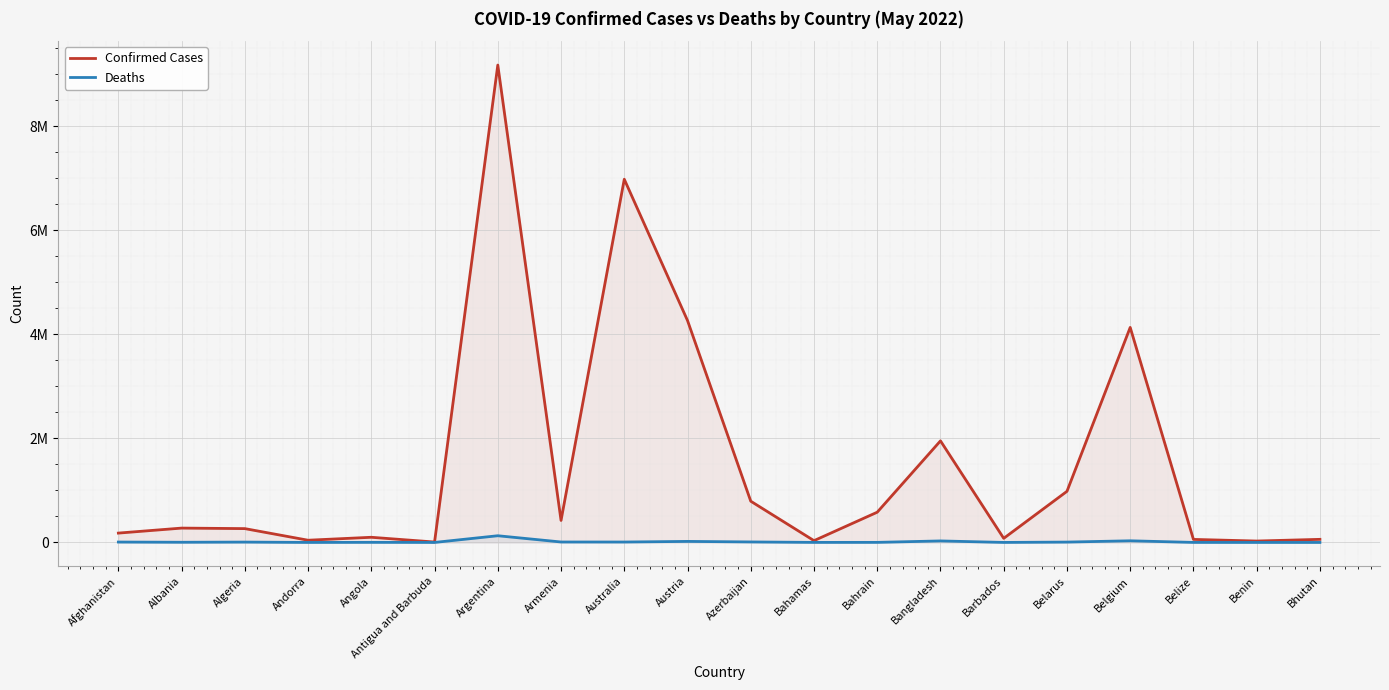

Count the number of categories in the chart.

20